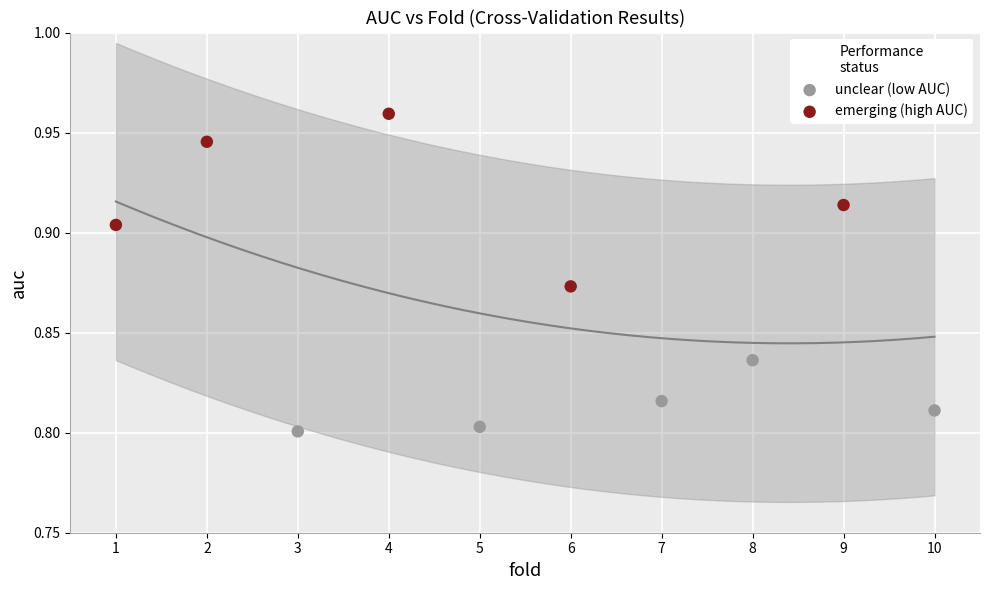

Which series contains the lowest Y value?

unclear (low AUC)